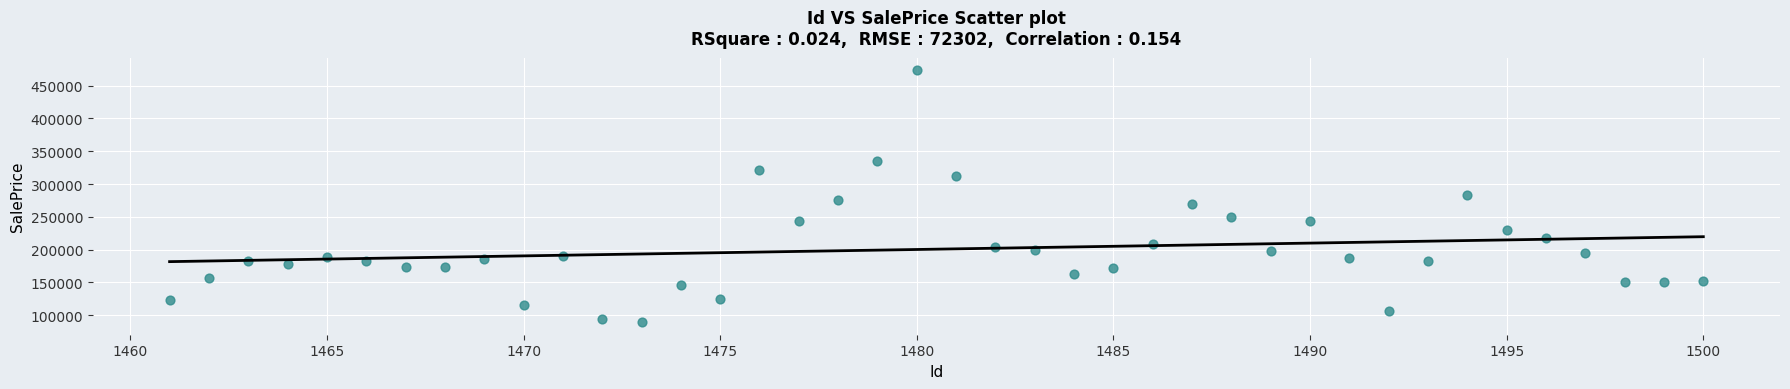

What is the range of X values (max minus min)?

39.0